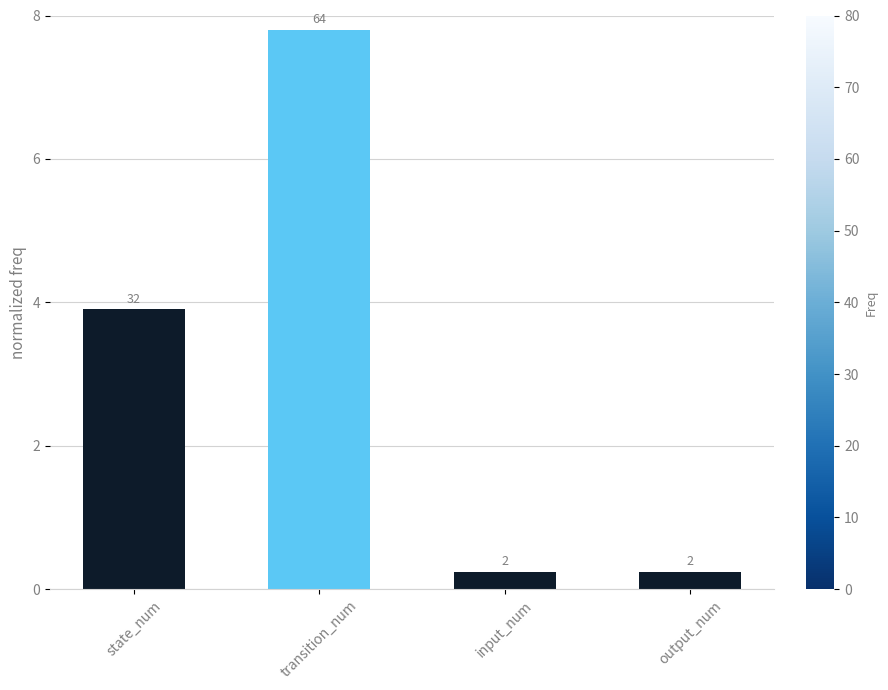

Which has a higher value, input_num or output_num?

input_num